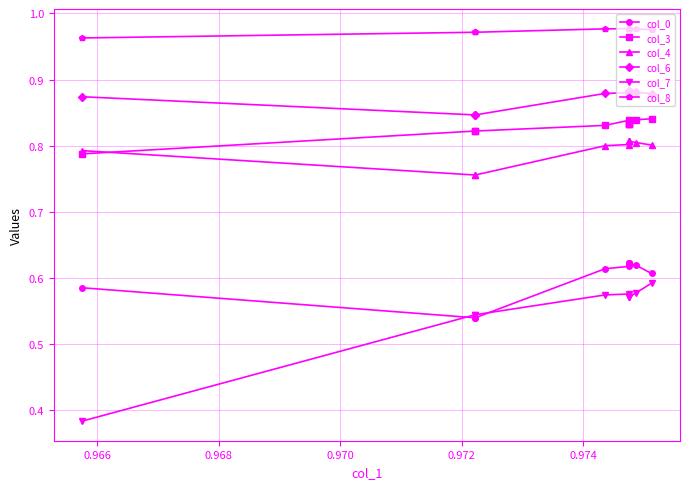

True or false: col_8 and col_6 intersect in this chart.

False